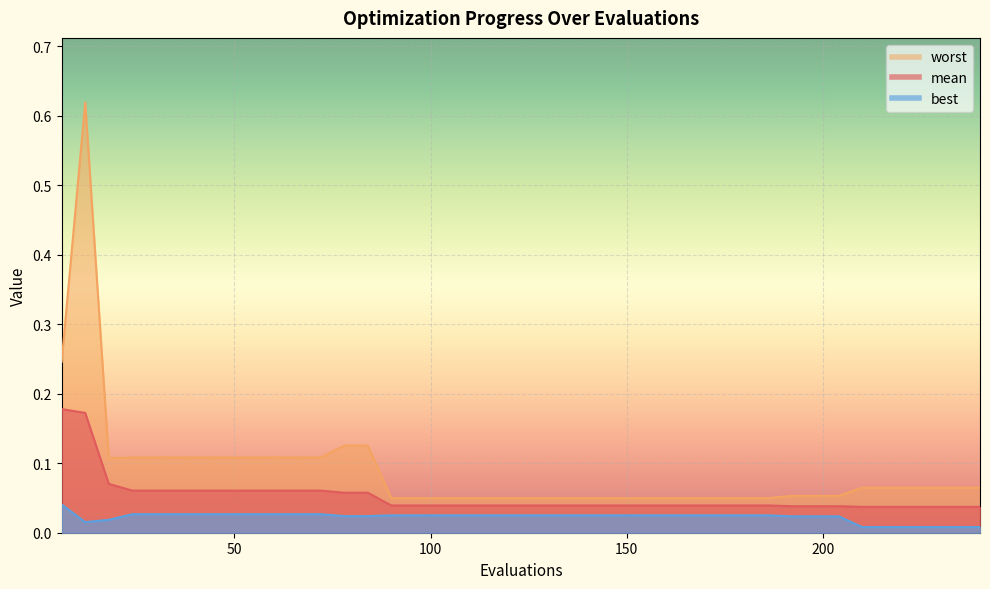

What is the total value across all series at 210?

0.1